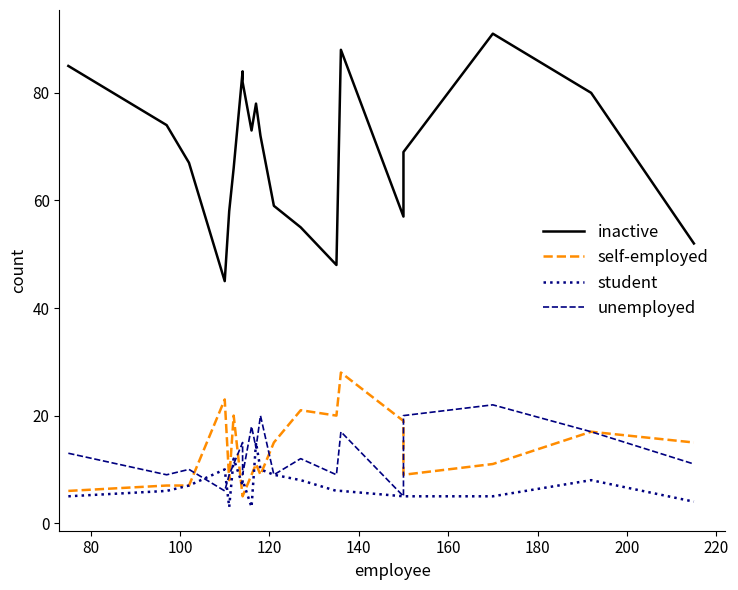

How many intersections are there between student and self-employed?

4